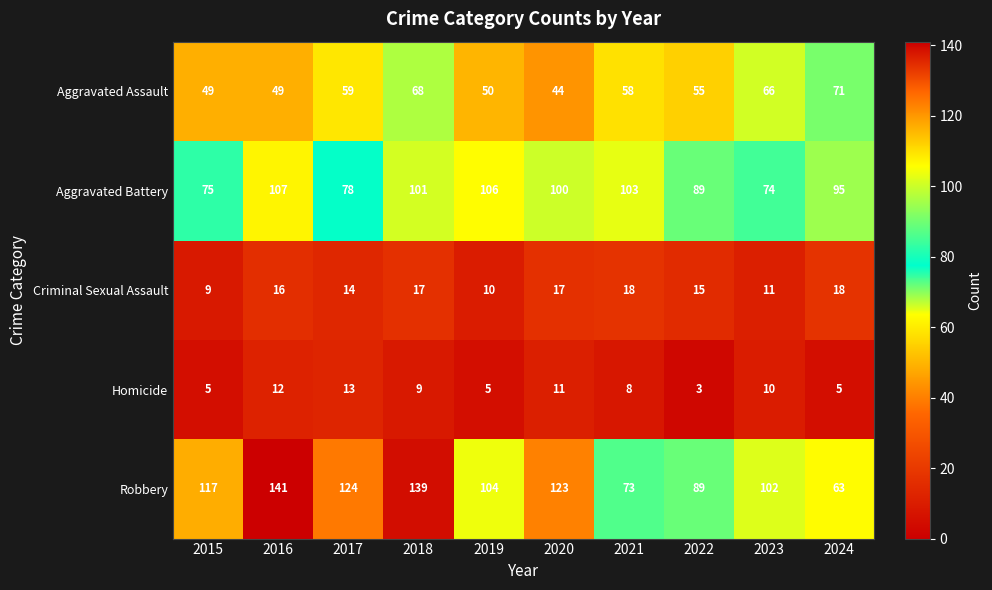

The value of Aggravated Battery at 2023 is 74. True or false?

True